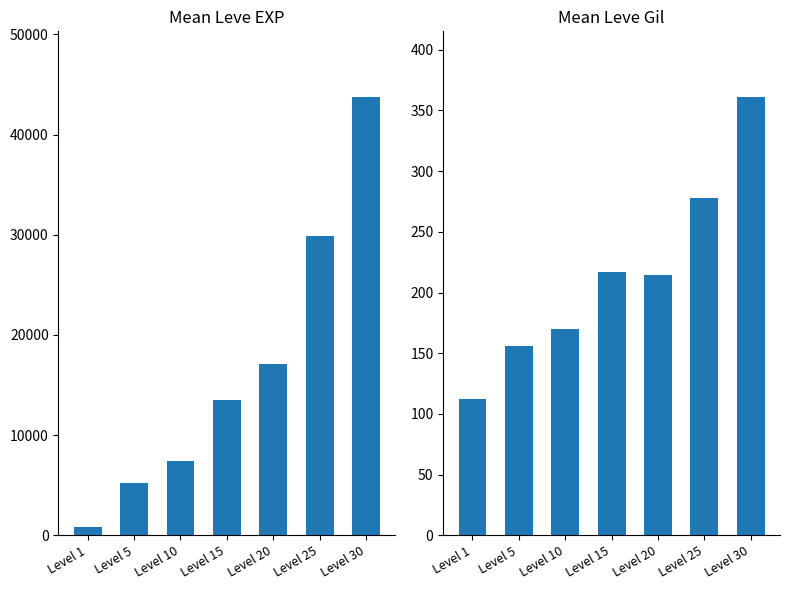

Is it true that Leve EXP equals 13493.3 at Level 15?

True